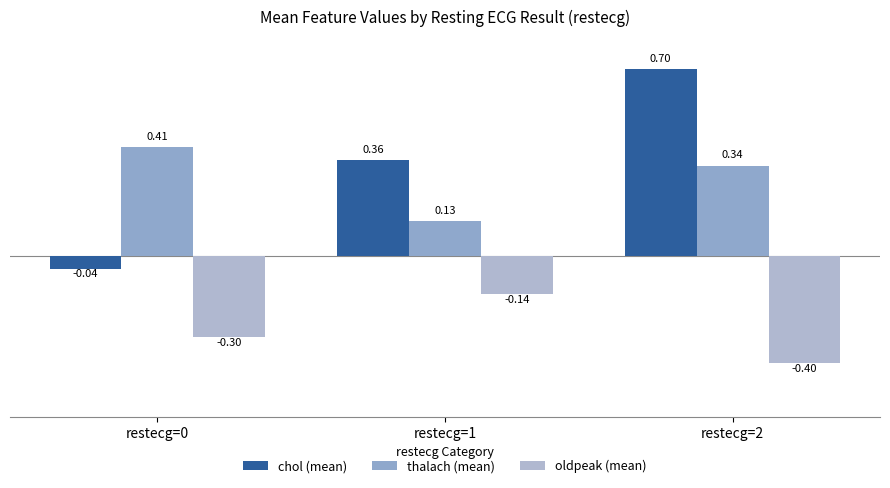

How many bars are there in total?

9